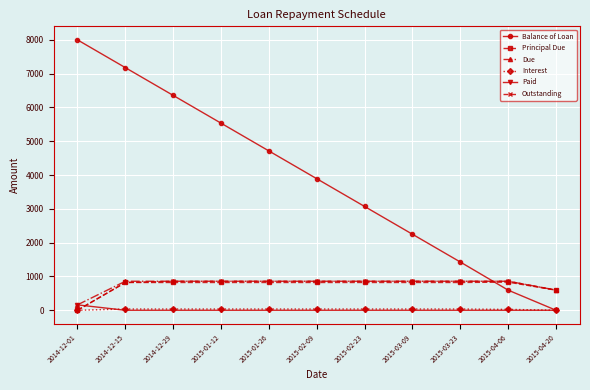

How many categories are shown in the chart?

11